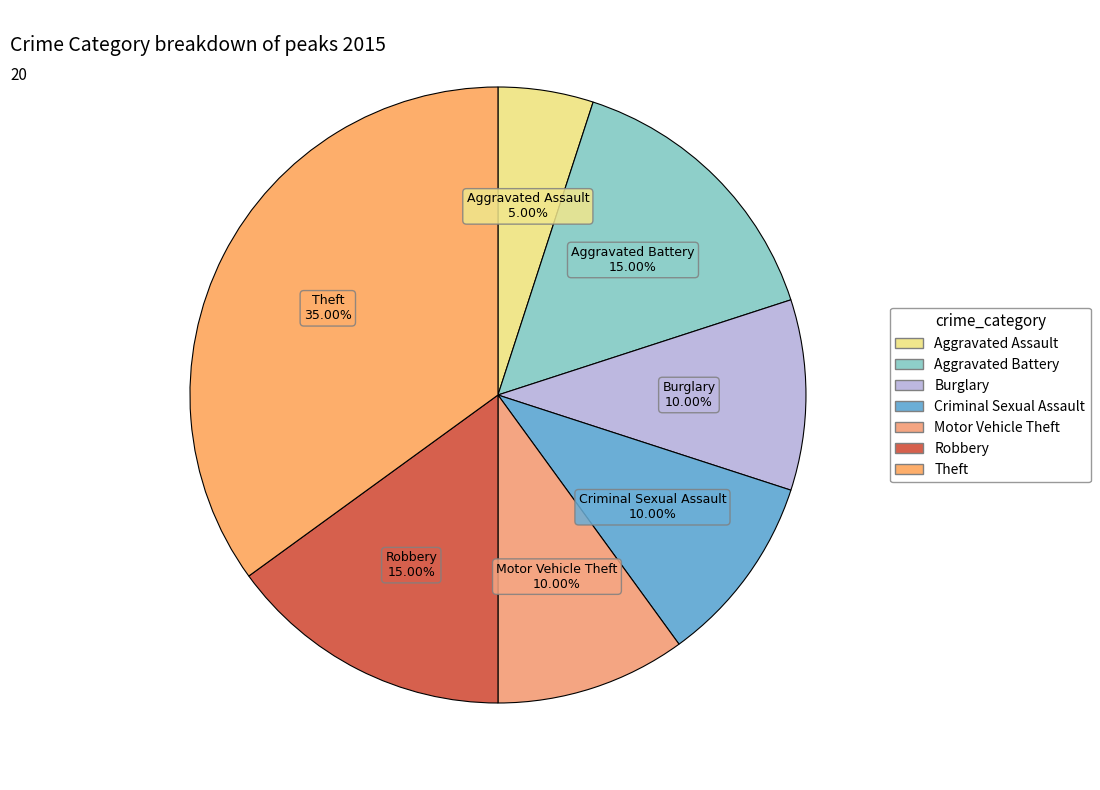

Between Criminal Sexual Assault and Robbery, which is larger?

Robbery